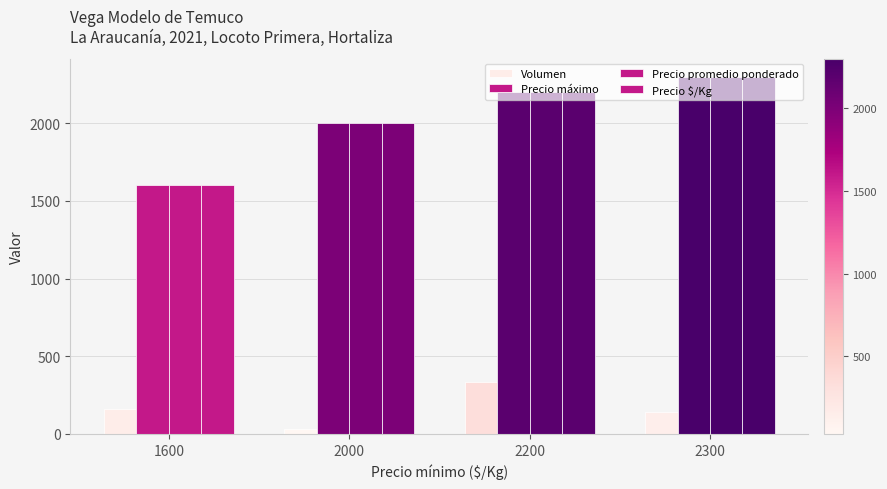

What is the value of the Volumen bar at the 2nd from the left?

30